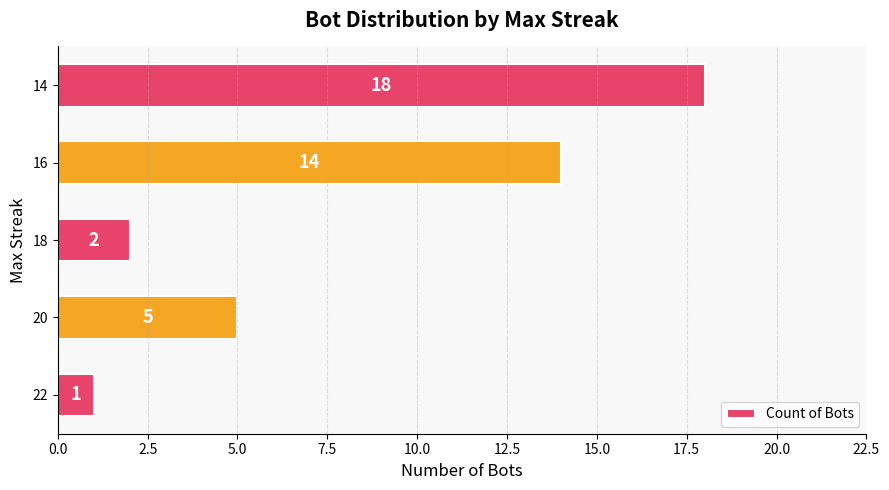

List the labels in order of value, smallest first.

22, 18, 20, 16, 14